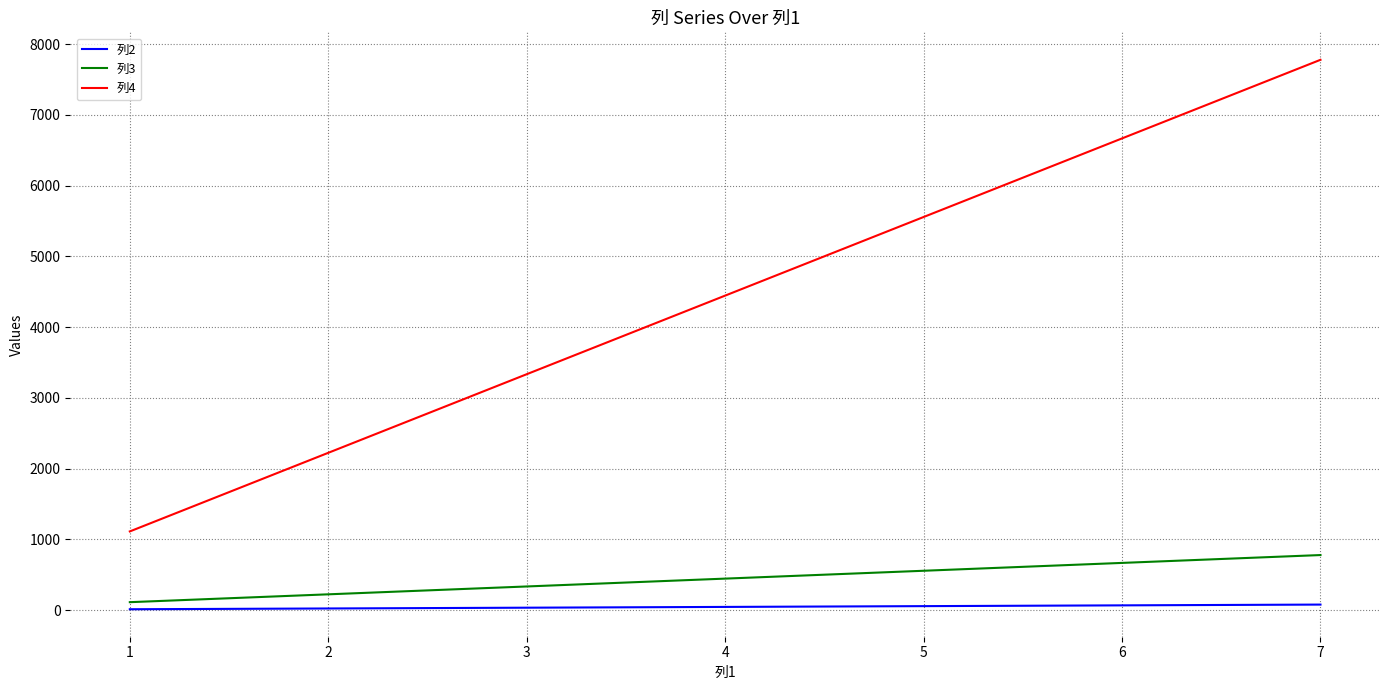

Which series has the widest spread of values?

列4